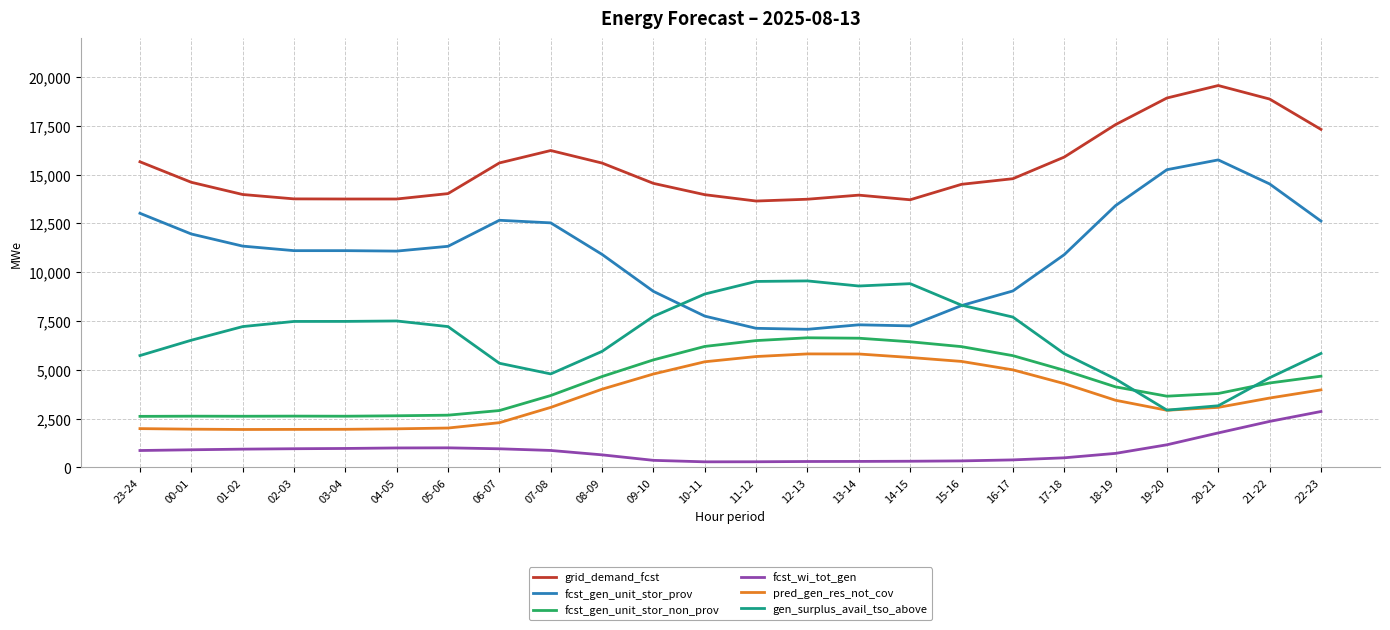

Which series has the largest range (max minus min)?

fcst_gen_unit_stor_prov